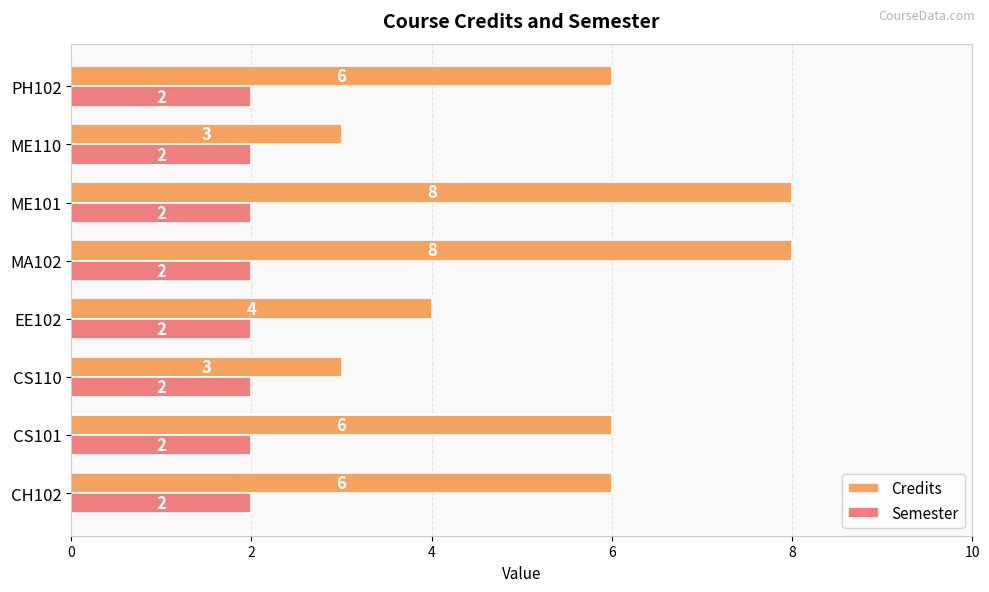

Is it true that Semester equals 1 at PH102?

False